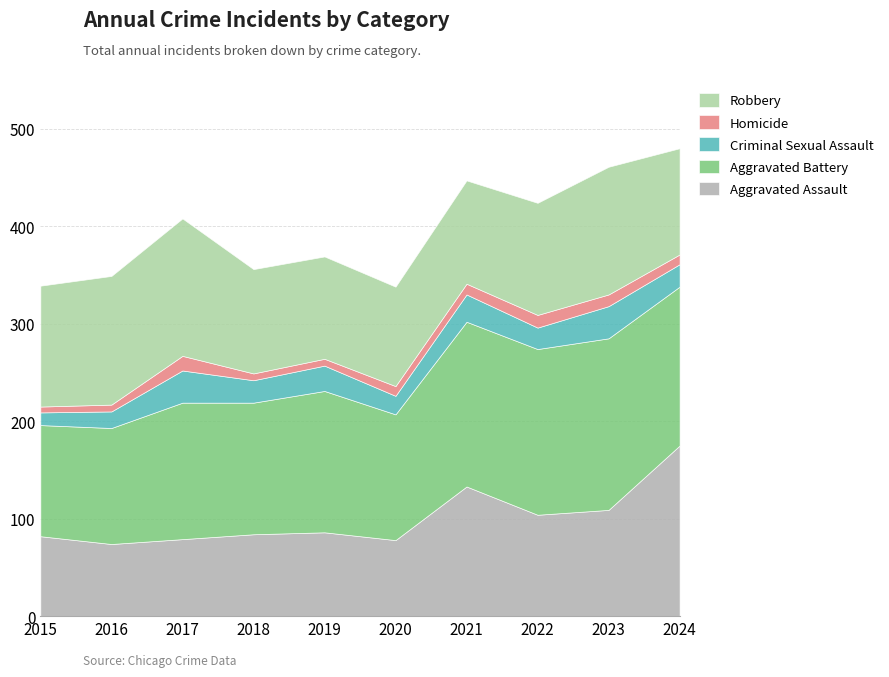

What is the difference between the second highest and second lowest values in the Homicide series?

6